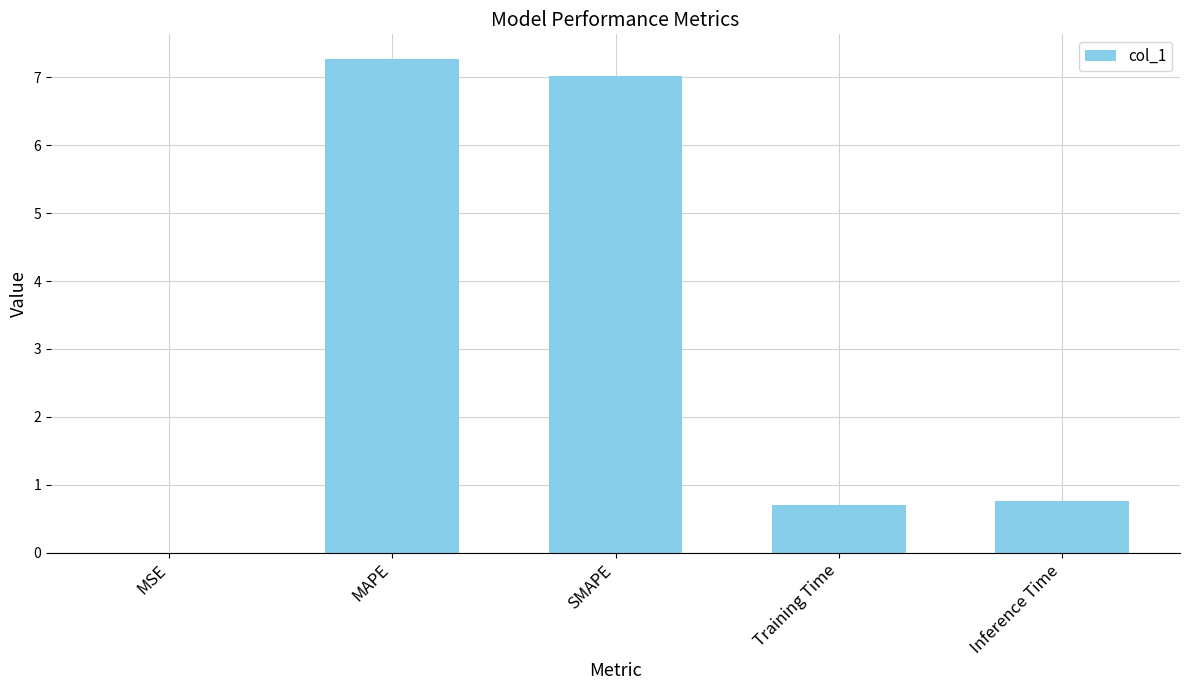

What is the change in value from MAPE to Training Time?

-6.6